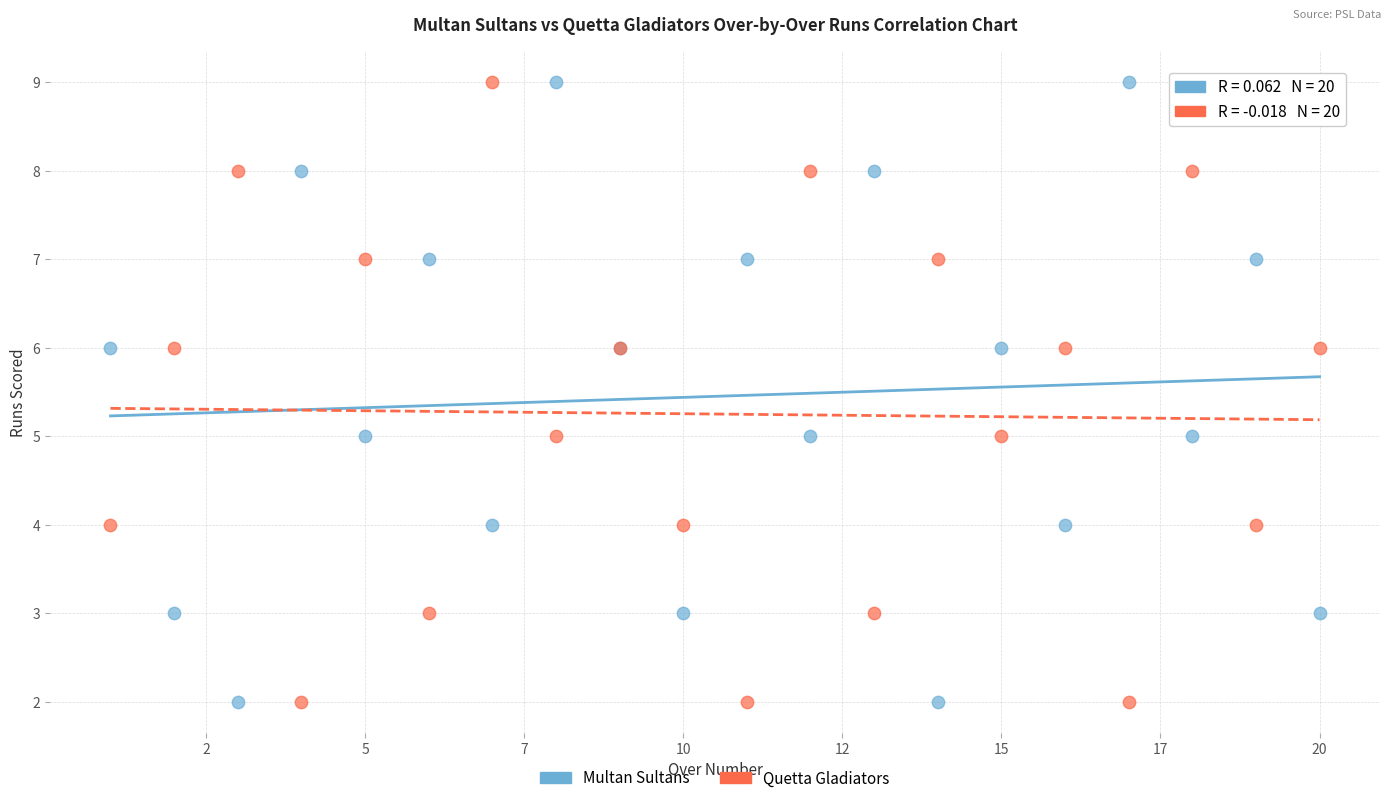

What is the X range (max minus min) for the scatter plot?

19